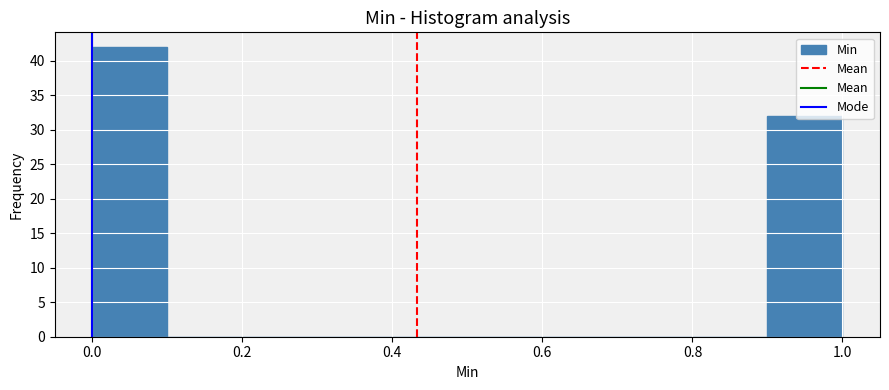

How tall is the bar that spans 0.9 to 1.0 on the x-axis? The values are not printed on the chart, so give them approximately, as read against the axis.

32